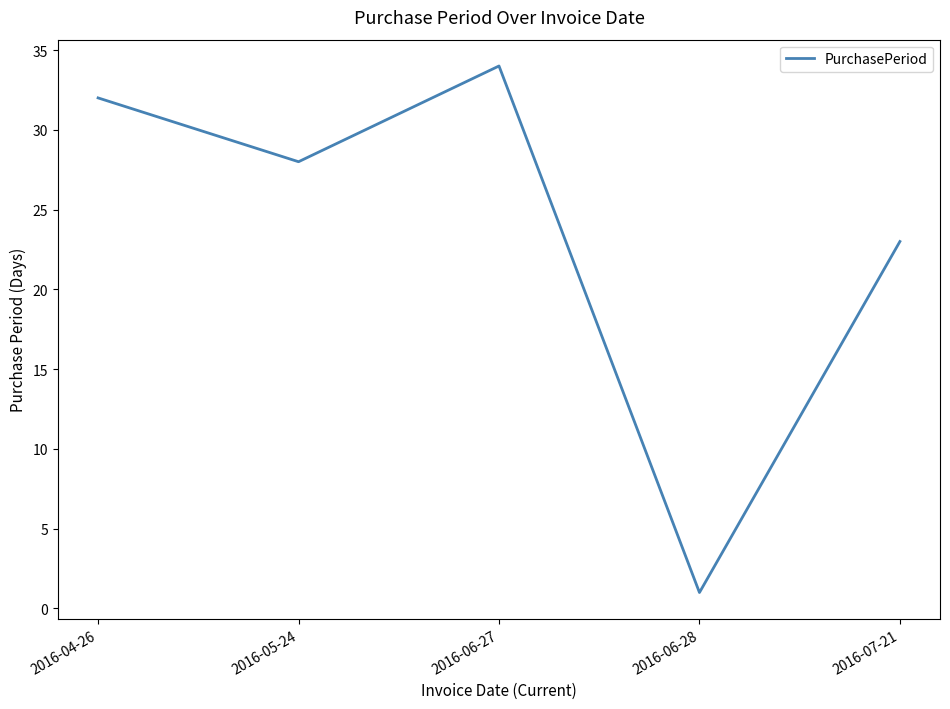

What position from the right is 2016-05-24?

4